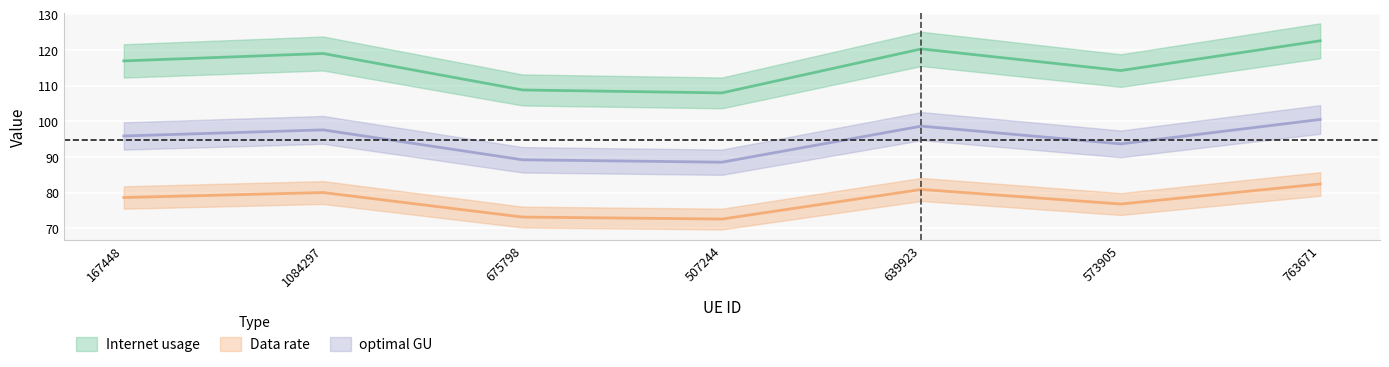

What position from the left is 763671?

7